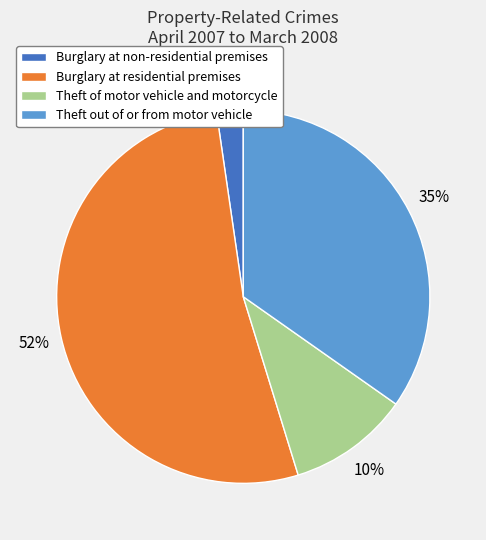

The Theft out of or from motor vehicle slice represents 28% of the pie. True or false?

False